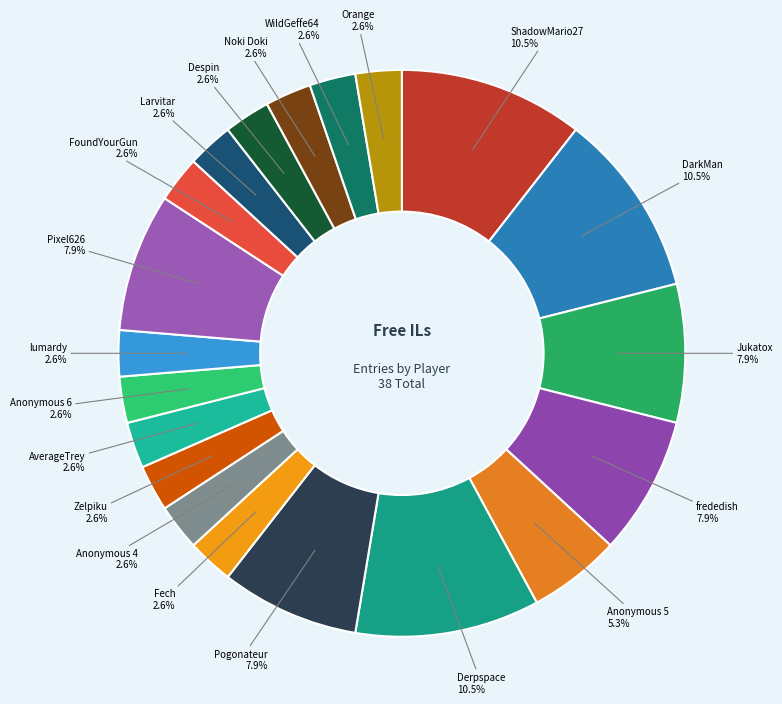

How many segments does this pie chart have?

20